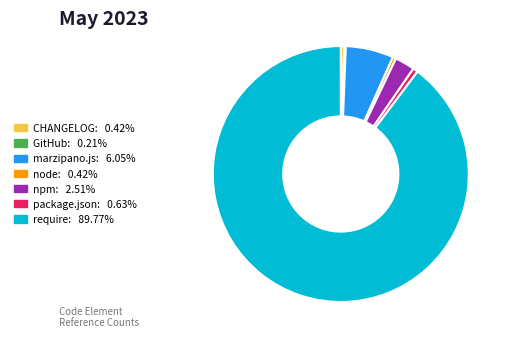

Combined, do marzipano.js and require account for over 50%?

Yes